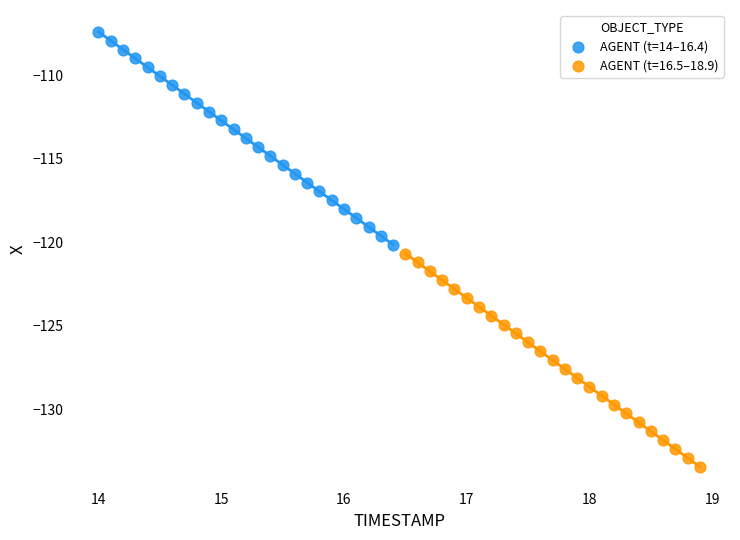

Which series contains the lowest Y value?

AGENT (t=16.5–18.9)